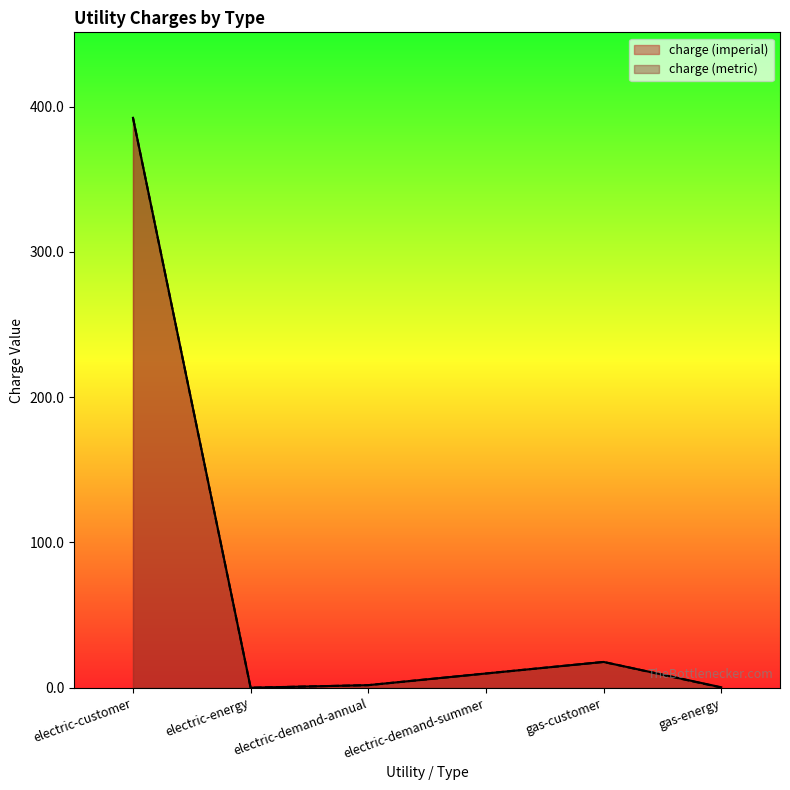

Which category has the highest value across all series?

electric-customer